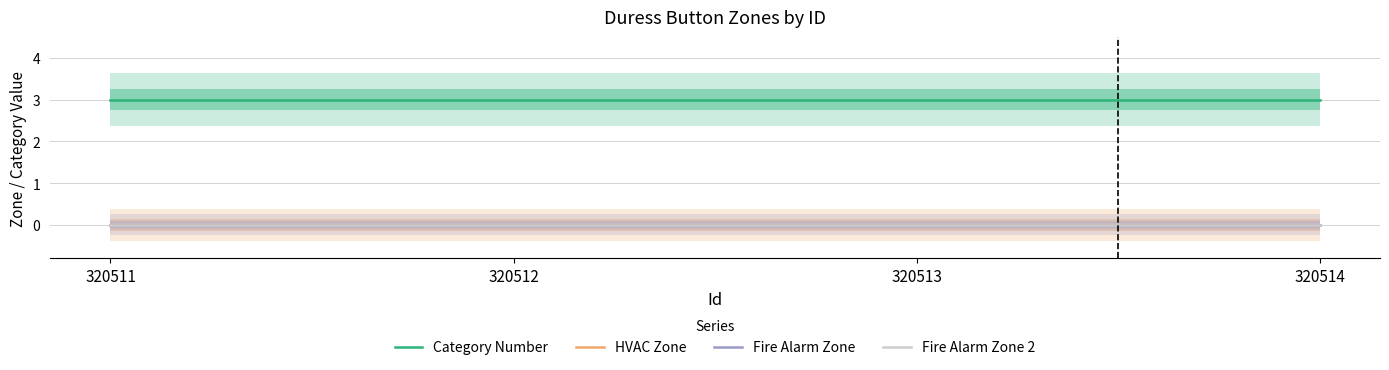

Is the value of HVAC Zone at 320512 greater than the value of Fire Alarm Zone at 320512?

No